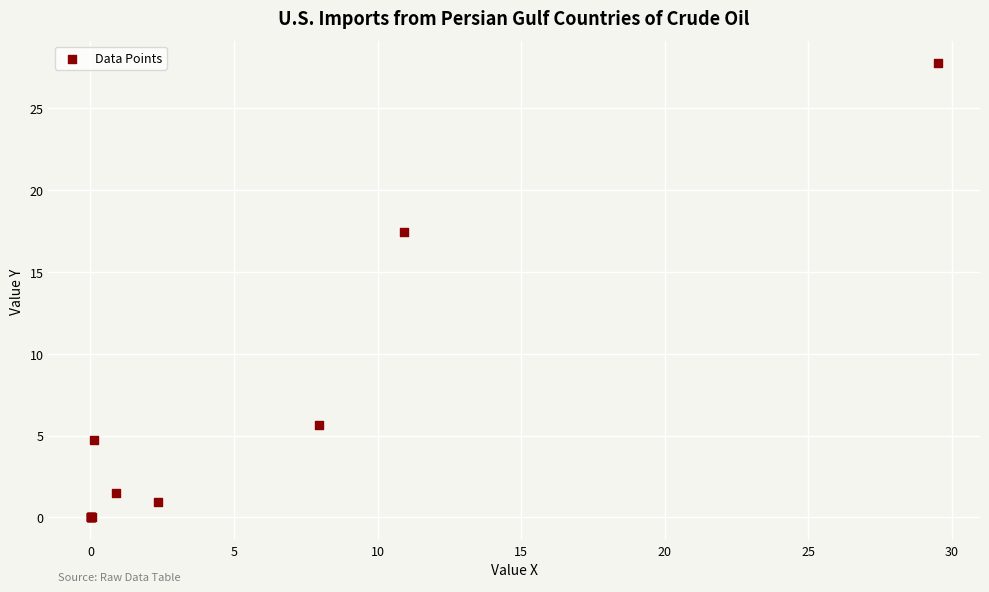

What Y value in the scatter plot is closest to 13?

17.4